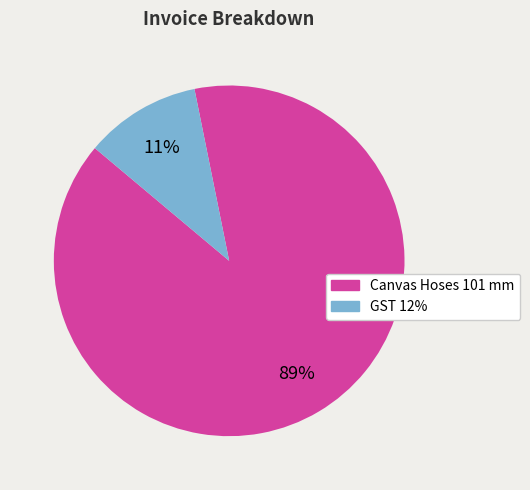

Rank the categories by value from highest to lowest.

Canvas Hoses 101 mm, GST 12%